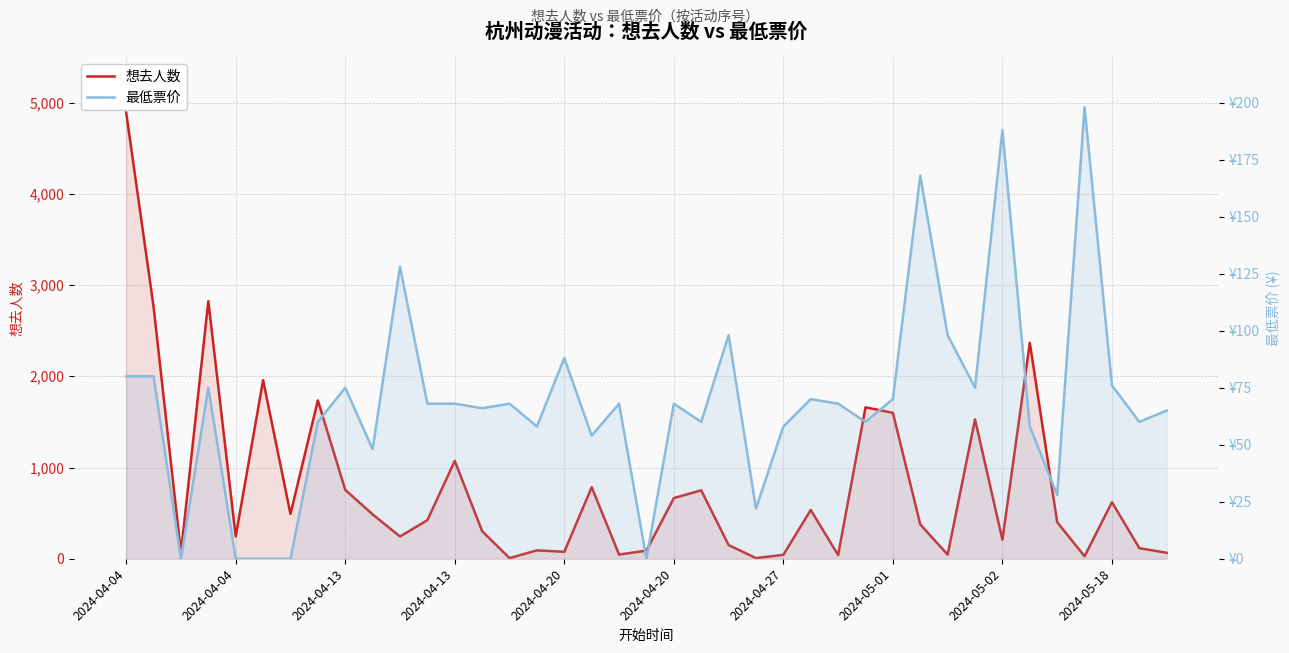

List the series in order of their peak value, lowest first.

最低票价, 想去人数